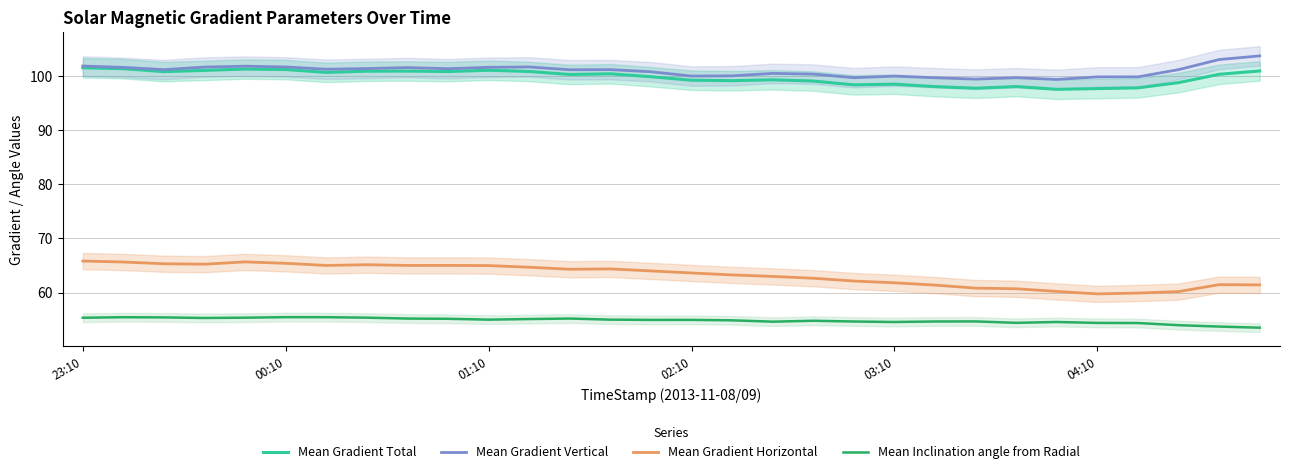

True or false: Mean Inclination angle from Radial and Mean Gradient Horizontal intersect in this chart.

False